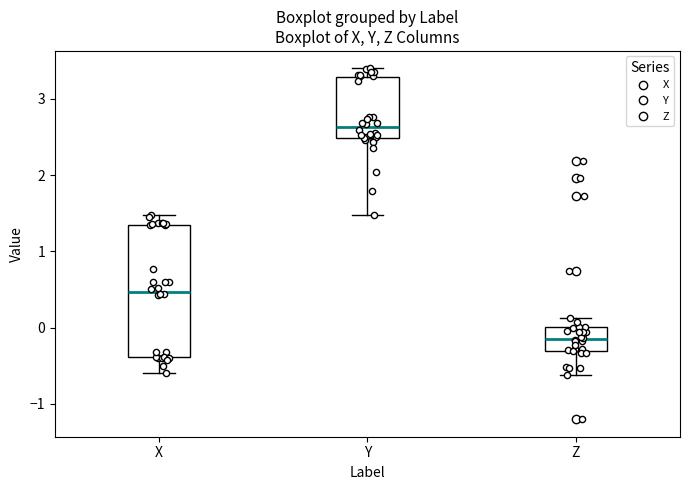

Reading left to right, transcribe this box plot: for each box, give where its median line is, the range the box spans, and where its two whiskers end, as read against the y-axis. The values are not printed on the chart, so give them approximately, as read against the axis.

X: median 0.5, box -0.4 to 1.3, whiskers -0.6 to 1.5
Y: median 2.6, box 2.5 to 3.3, whiskers 1.5 to 3.4
Z: median -0.1, box -0.3 to 0.0, whiskers -0.6 to 0.1